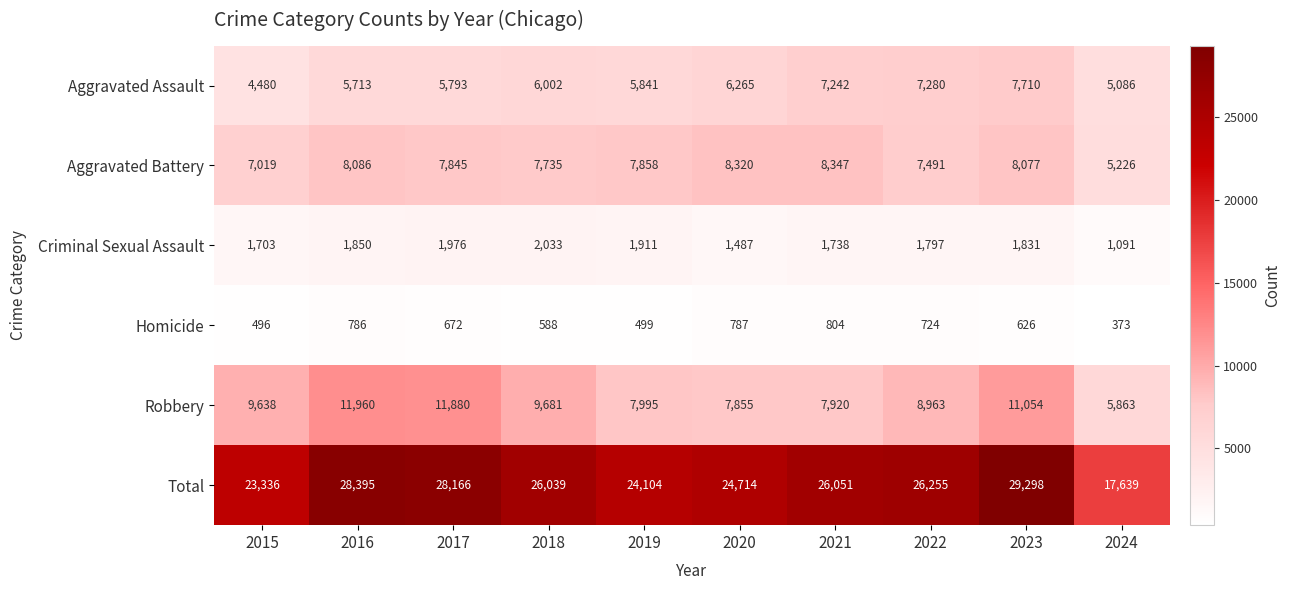

What is the difference between the Aggravated Battery values at 2022 and 2024?

2265